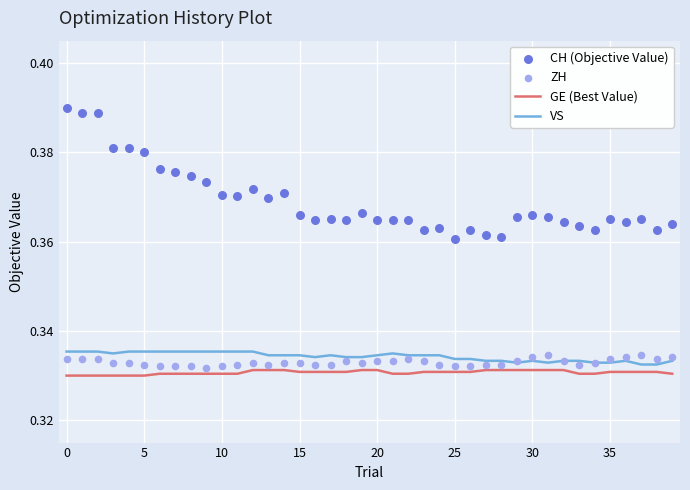

Which series reaches the minimum Y coordinate?

GE (Best Value)